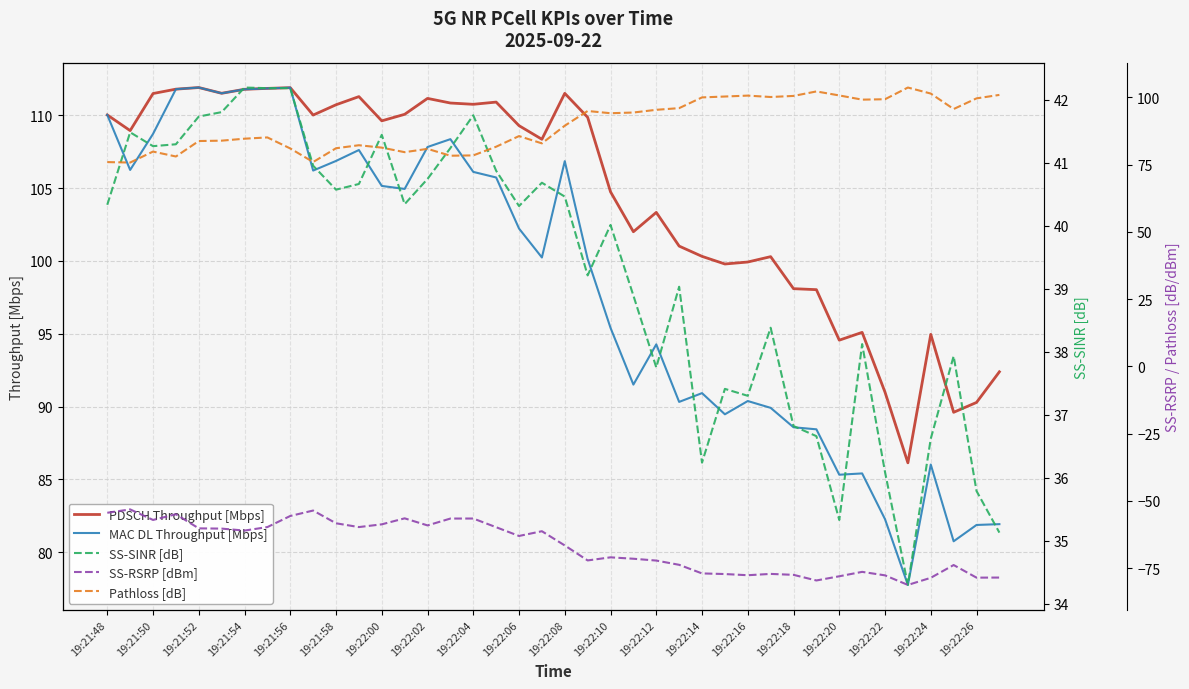

What is the highest value of the PDSCH Throughput [Mbps] series?

111.9